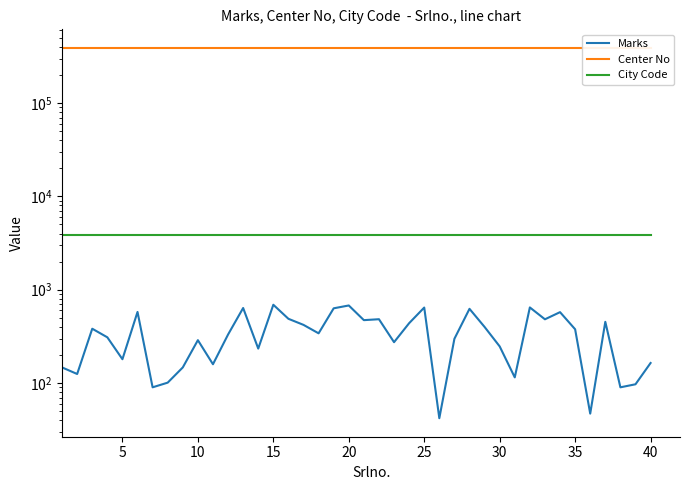

True or false: Marks has more than 0 interior local peaks.

True